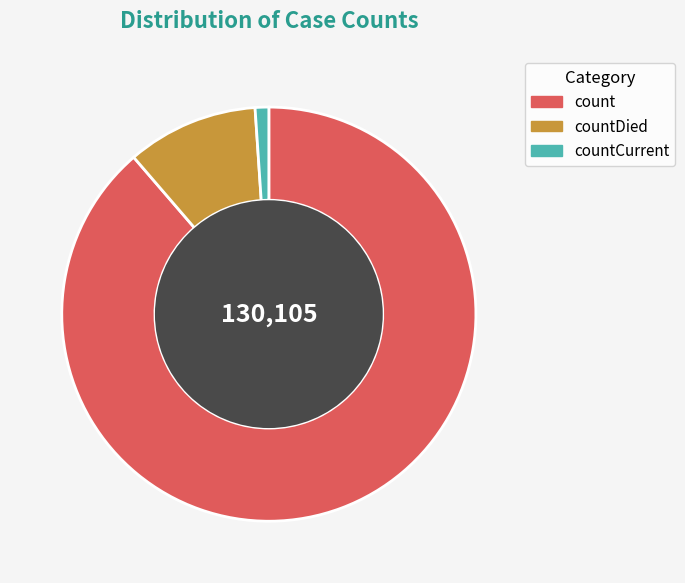

Count the number of slices in the pie.

3